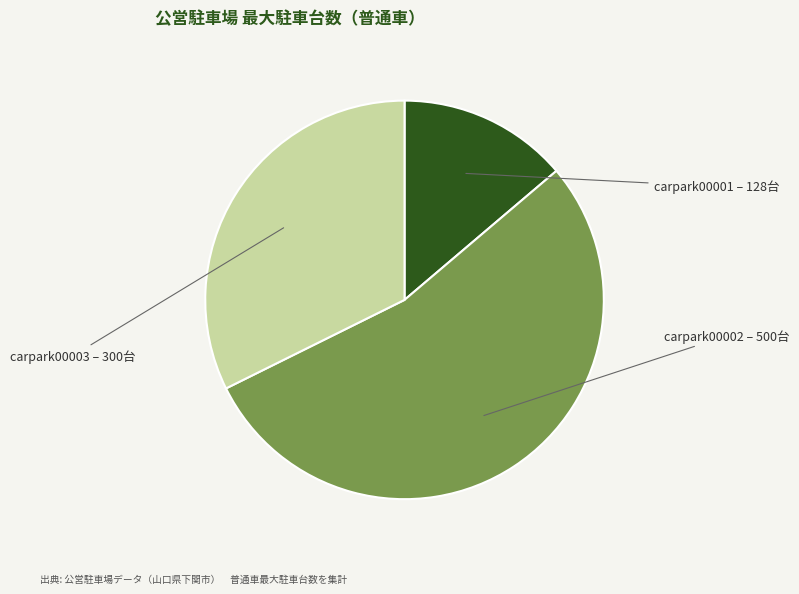

How many slices are in this pie chart?

3